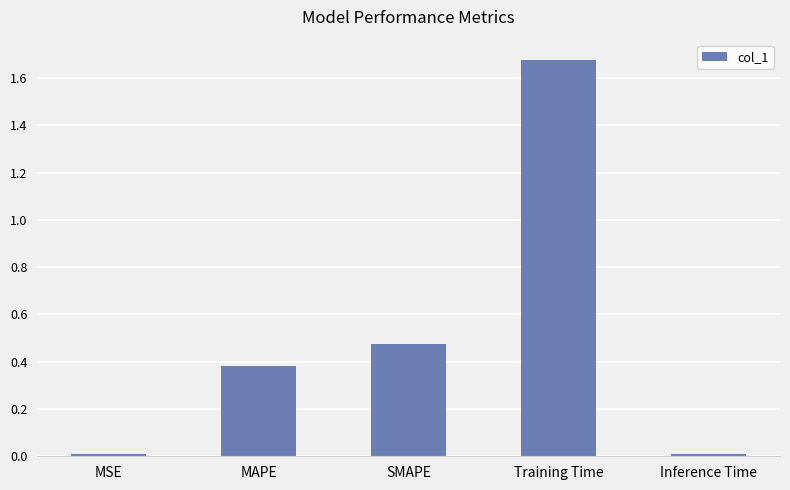

Does the chart contain any negative values?

No